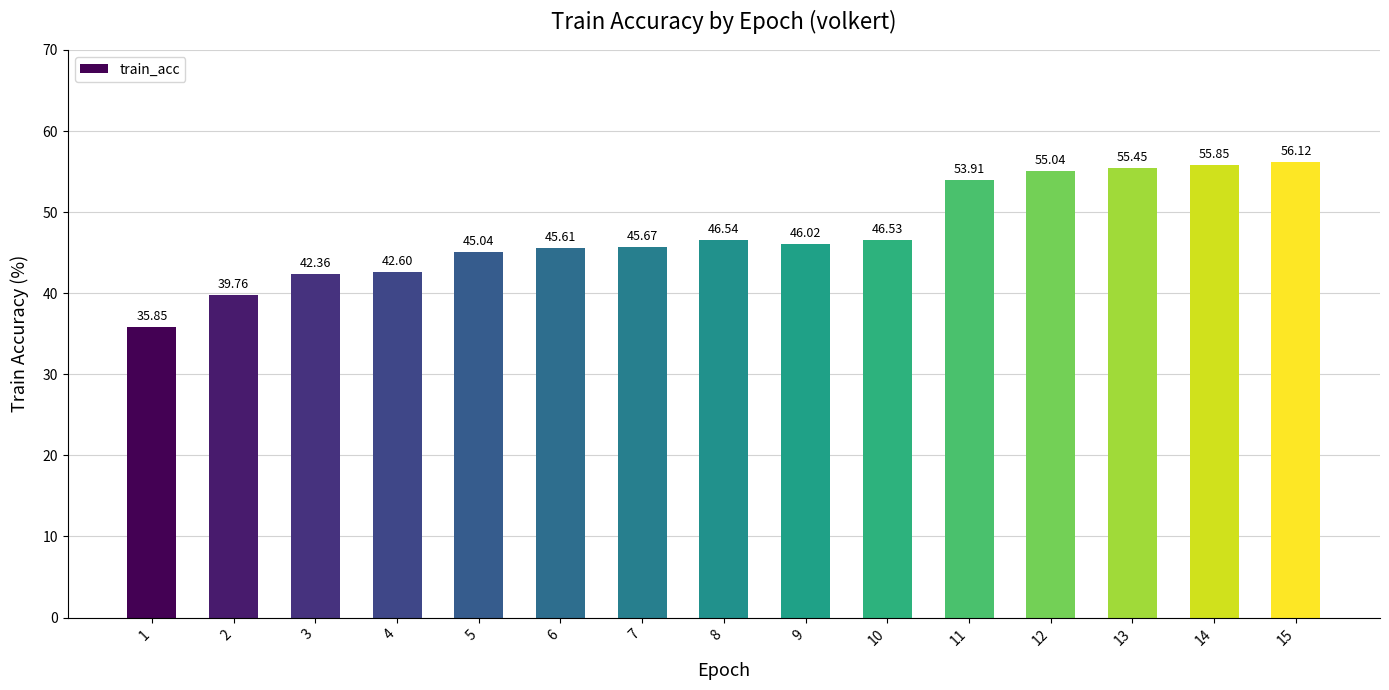

Between 7 and 5, which is larger?

7